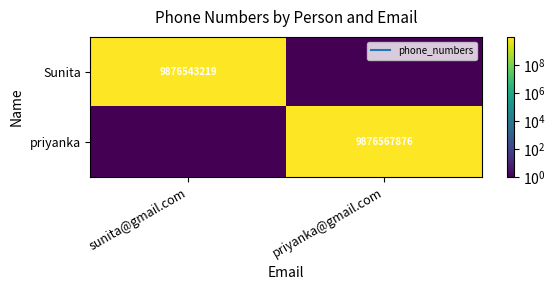

At which label is priyanka closest to 4938283938?

sunita@gmail.com